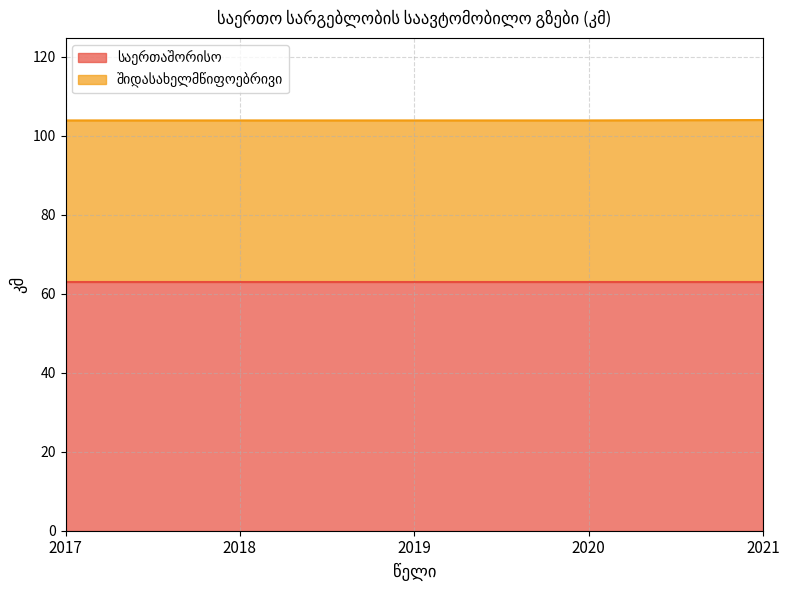

Read the value at 2021.

104.0